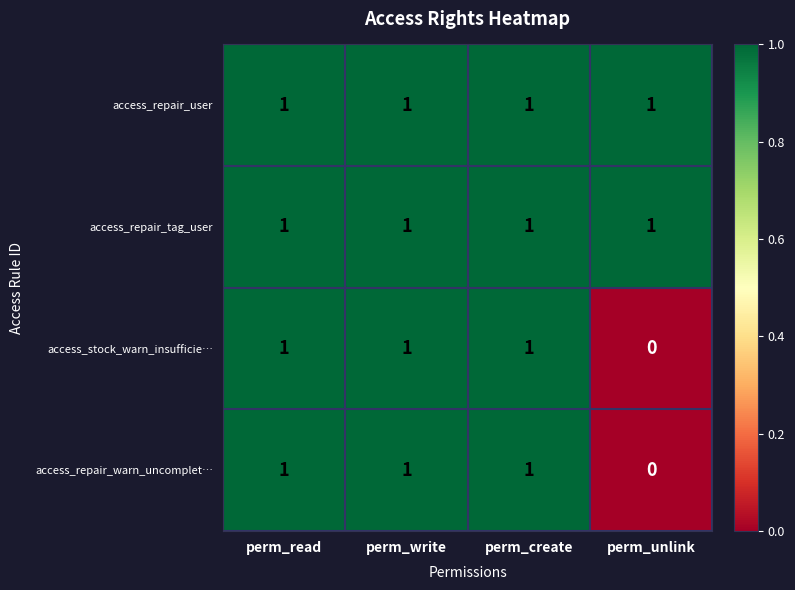

Count the access_repair_warn_uncomplet… values in the range 1 to 2.

3